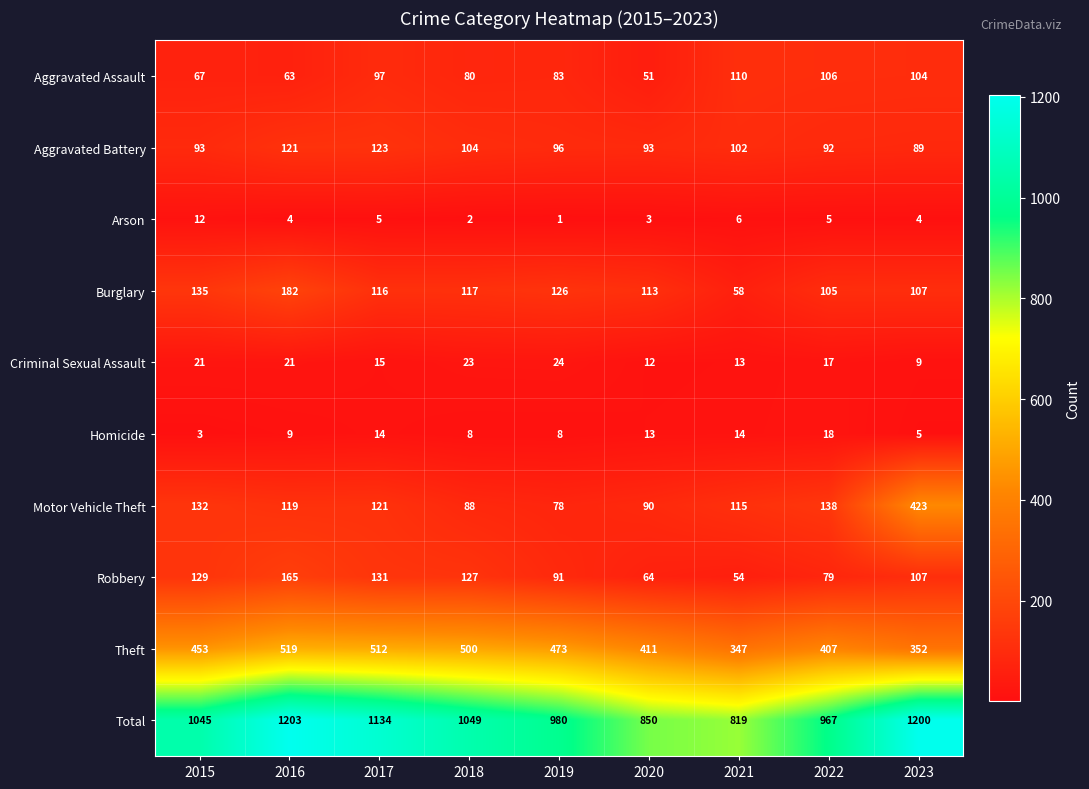

Count the number of data series in this chart.

10